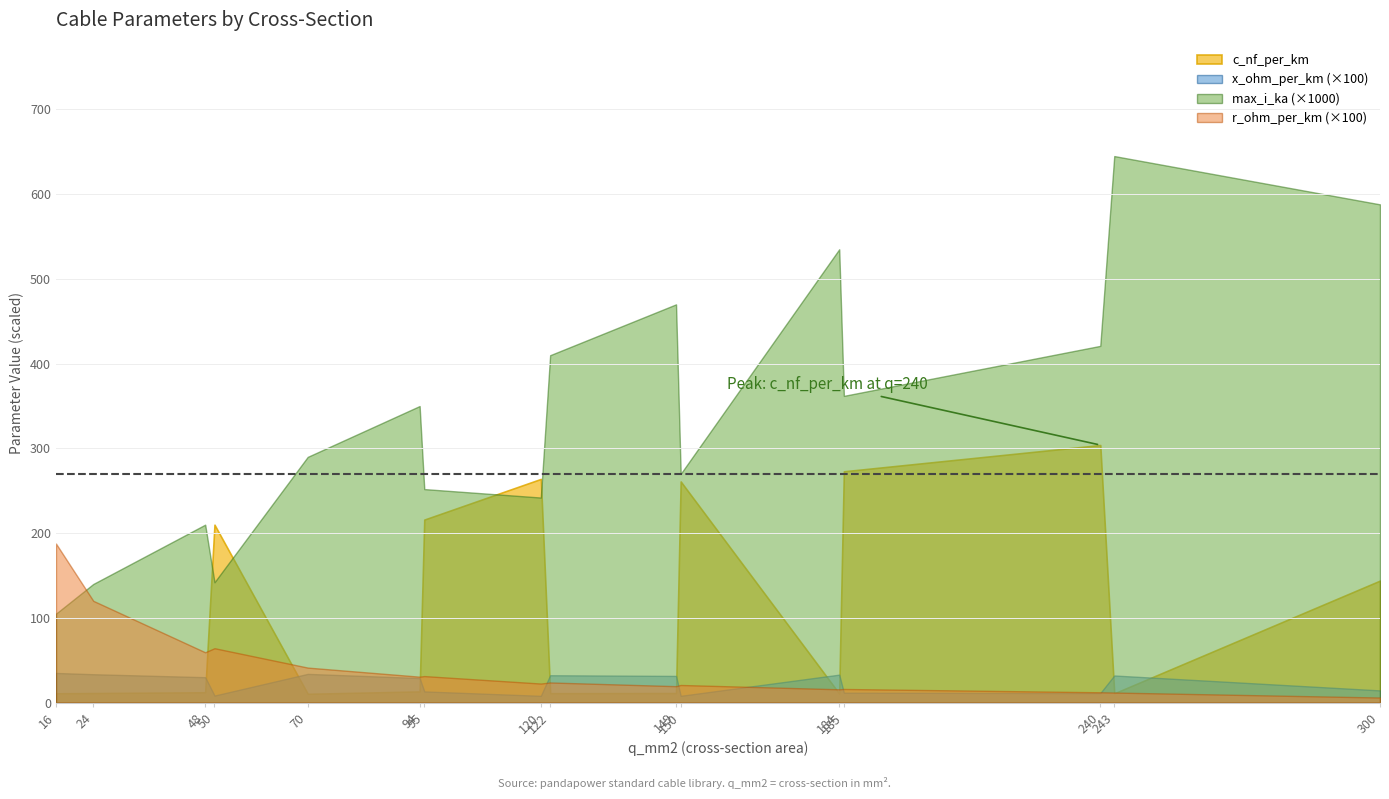

What is the sum of all r_ohm_per_km values?

6.8